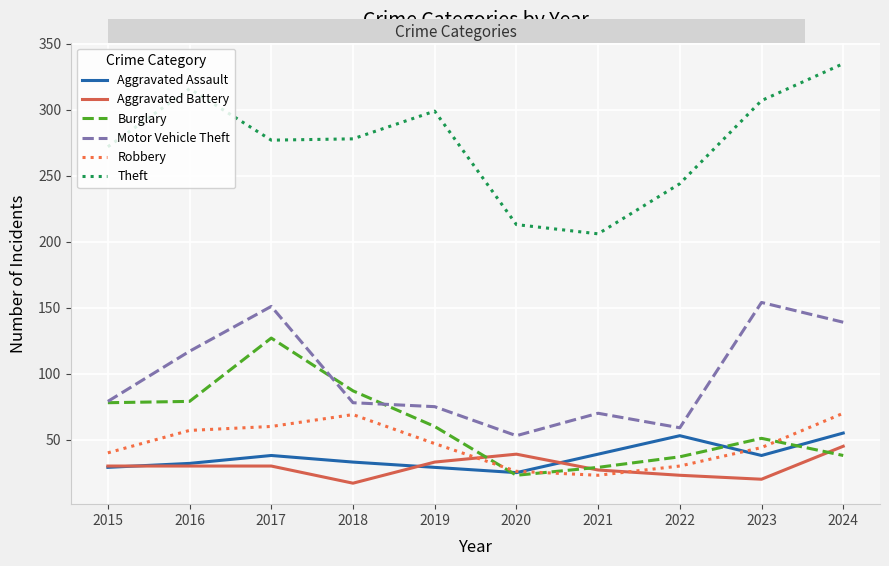

The value of Robbery at 2022 is 30. True or false?

True